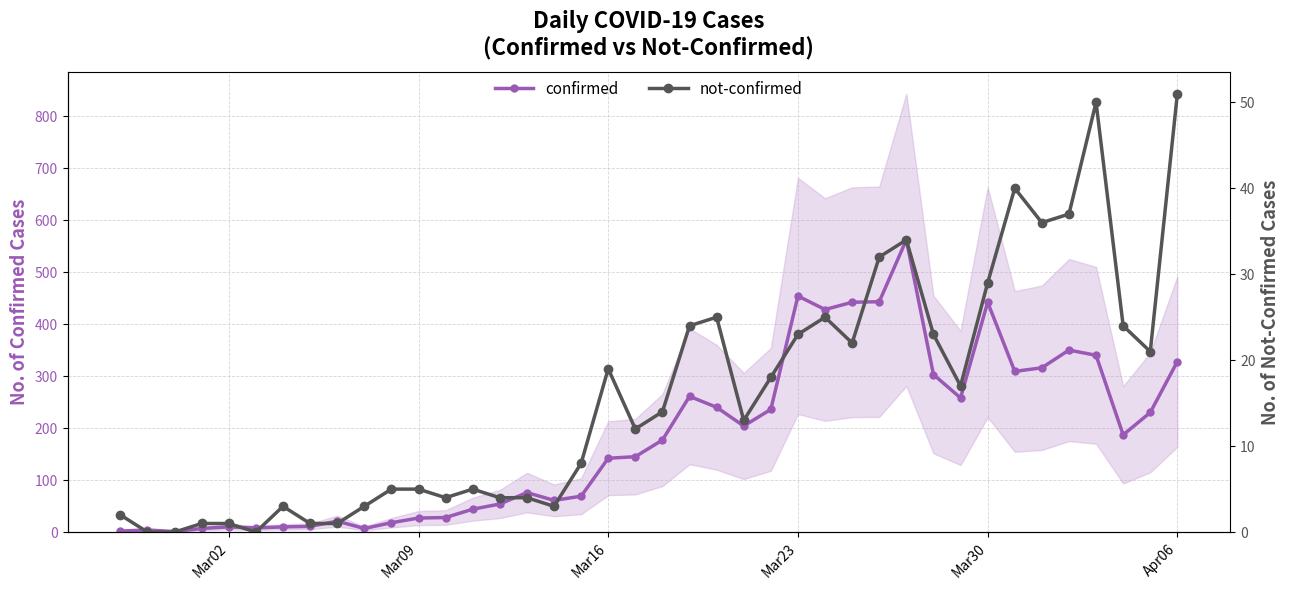

Rank the series by their maximum value, from lowest to highest.

not-confirmed, confirmed